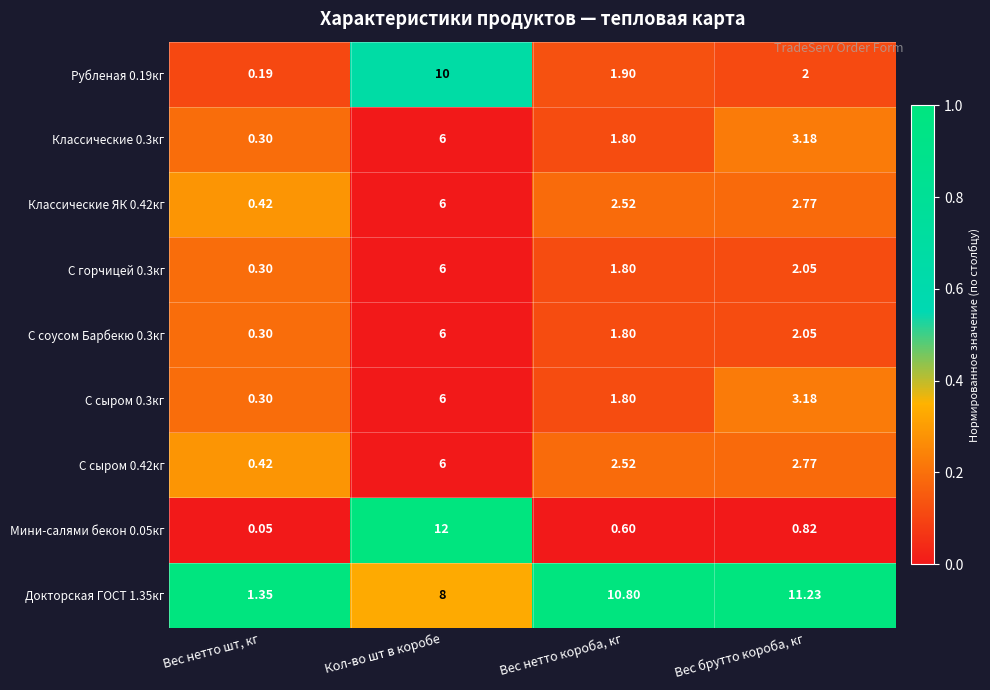

Which category has the highest value in the Классические 0.3кг series?

Кол-во шт в коробе